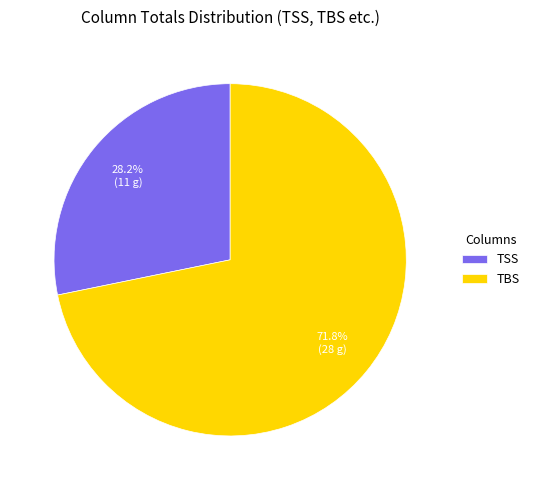

Does any single category account for the majority?

Yes